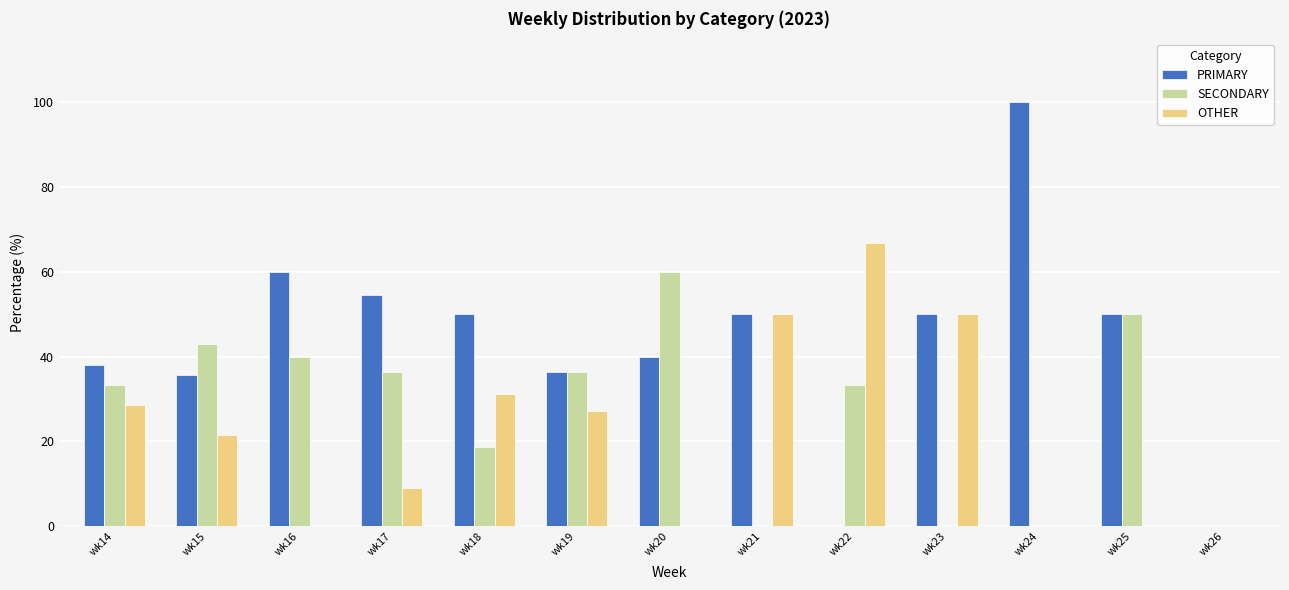

What is the sum of all SECONDARY values?

351.0